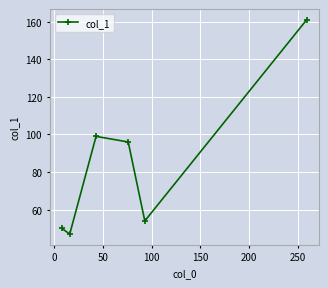

What is the sum of all values?

507